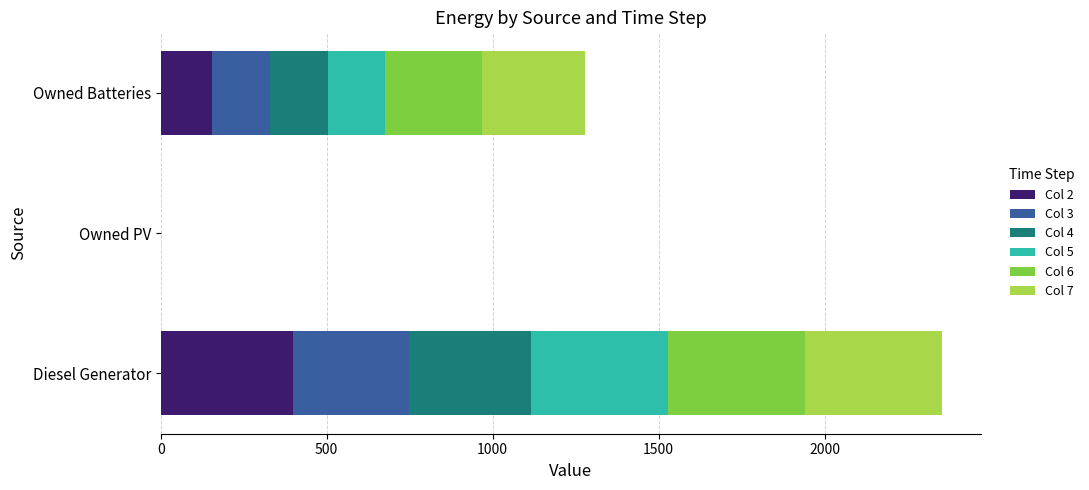

The value of Col 2 at Owned PV is 139. True or false?

False